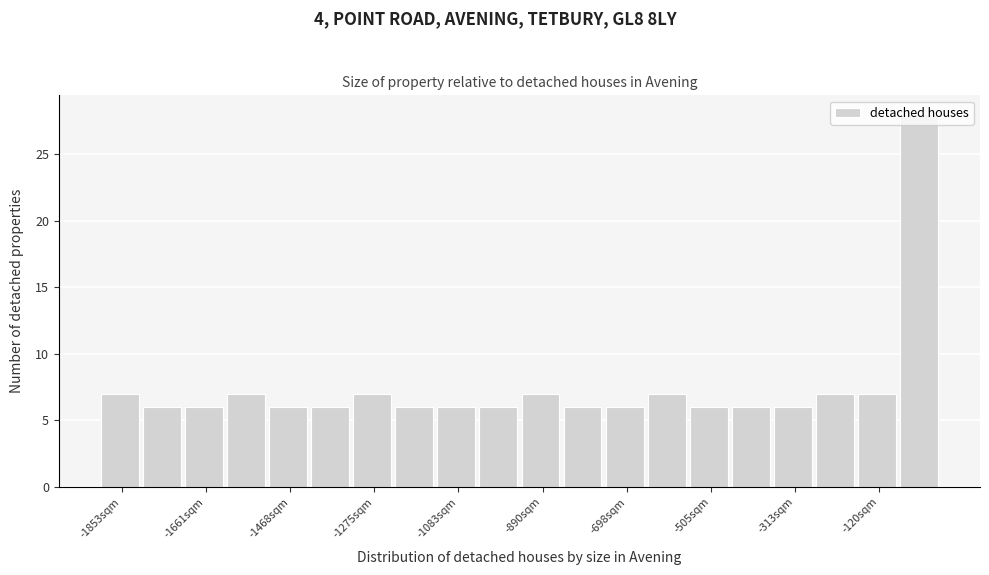

How tall is the bar that spans -1040 to -940 on the x-axis? Neither the bar edges nor the heights are printed on the chart, so give them approximately, as read against the axes.

6